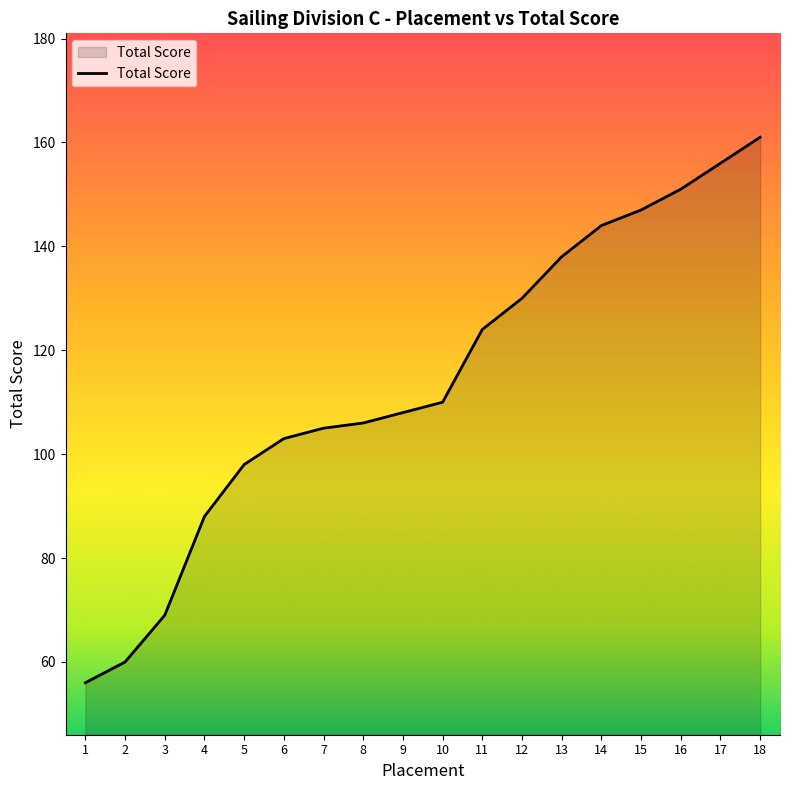

The value at 1 is 76. True or false?

False